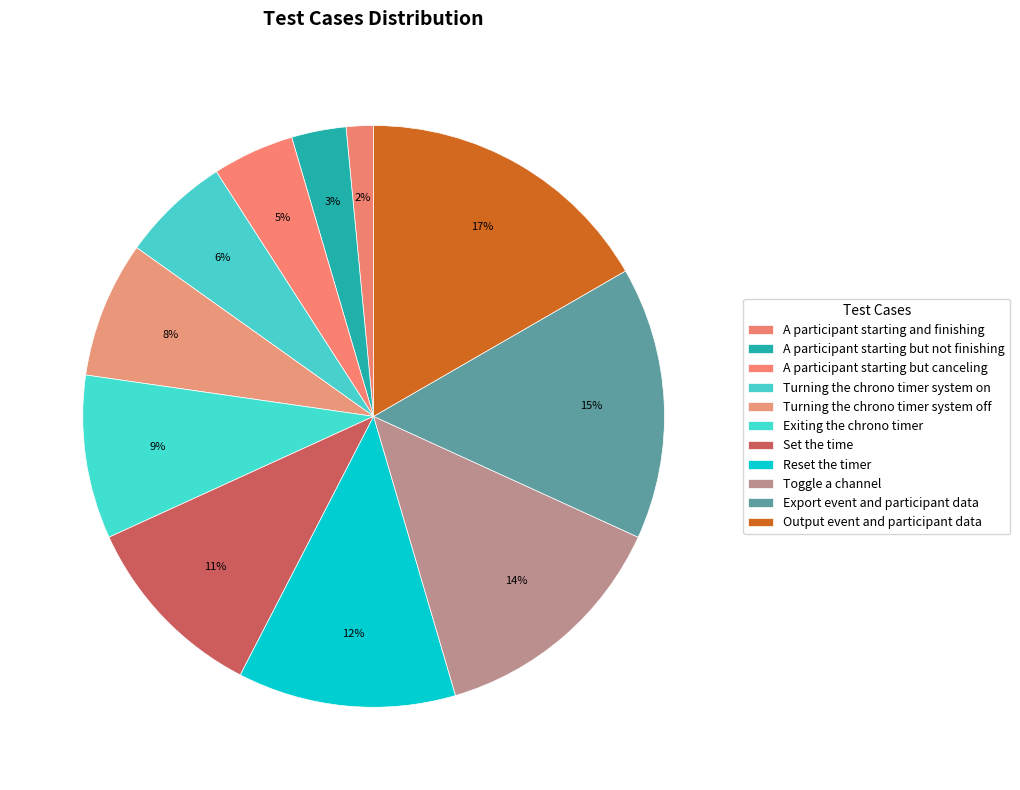

What is the ratio of the value at A participant starting and finishing to the value at Exiting the chrono timer?

0.2